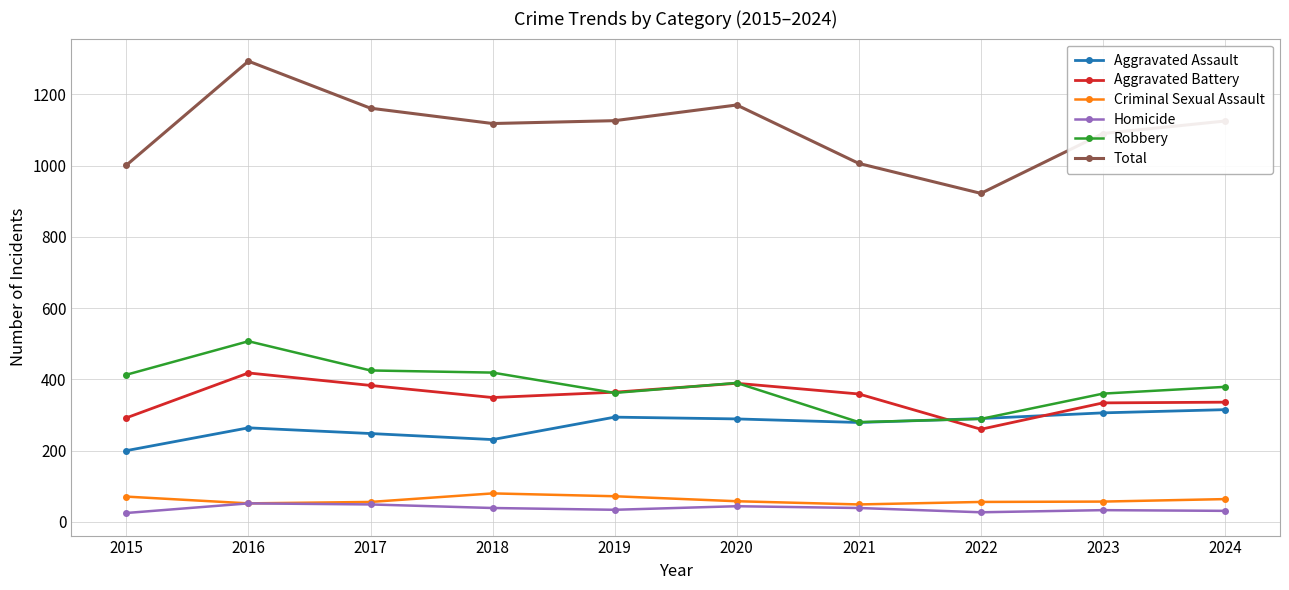

Which category has the highest value in the Total series?

2016